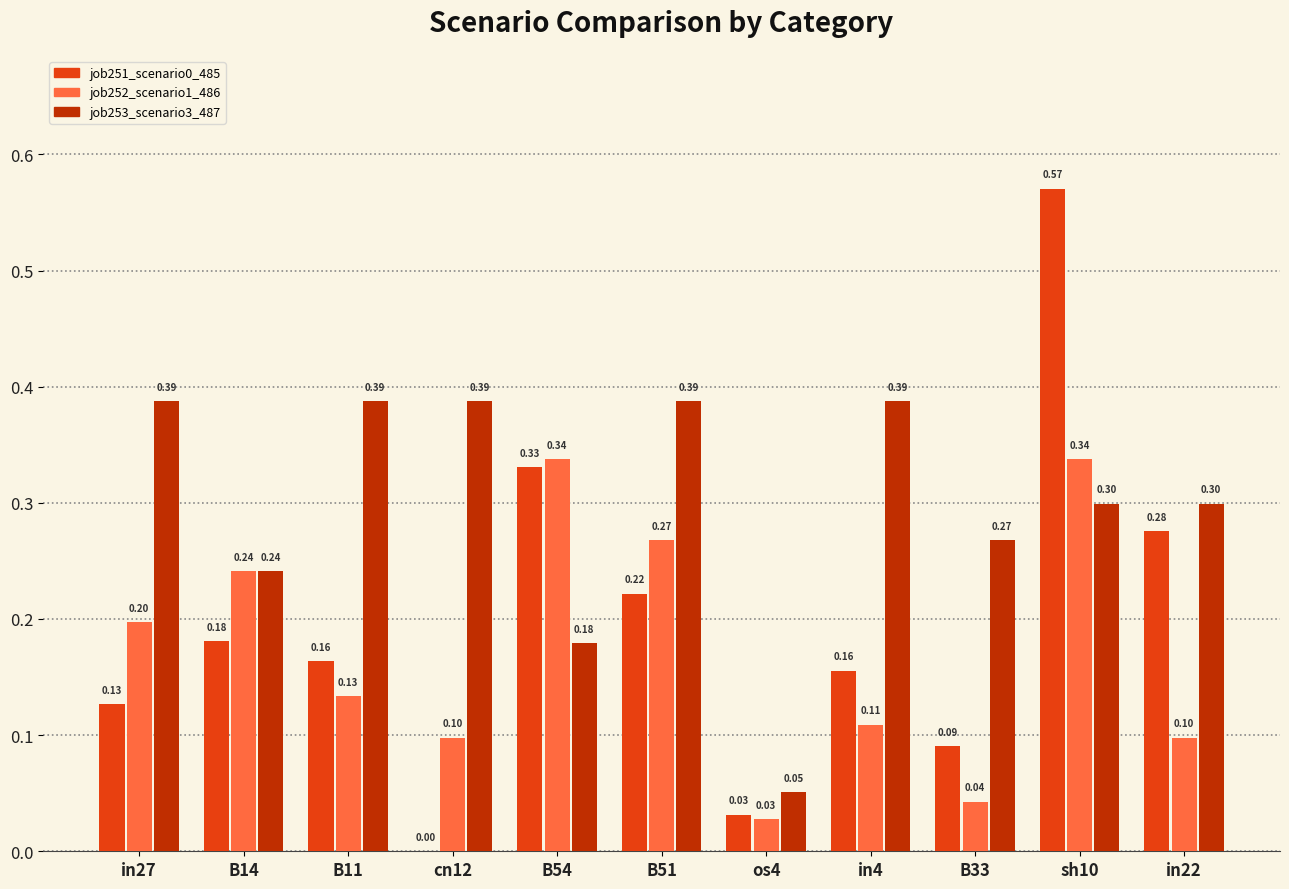

At which category is the sum across all series the highest?

sh10